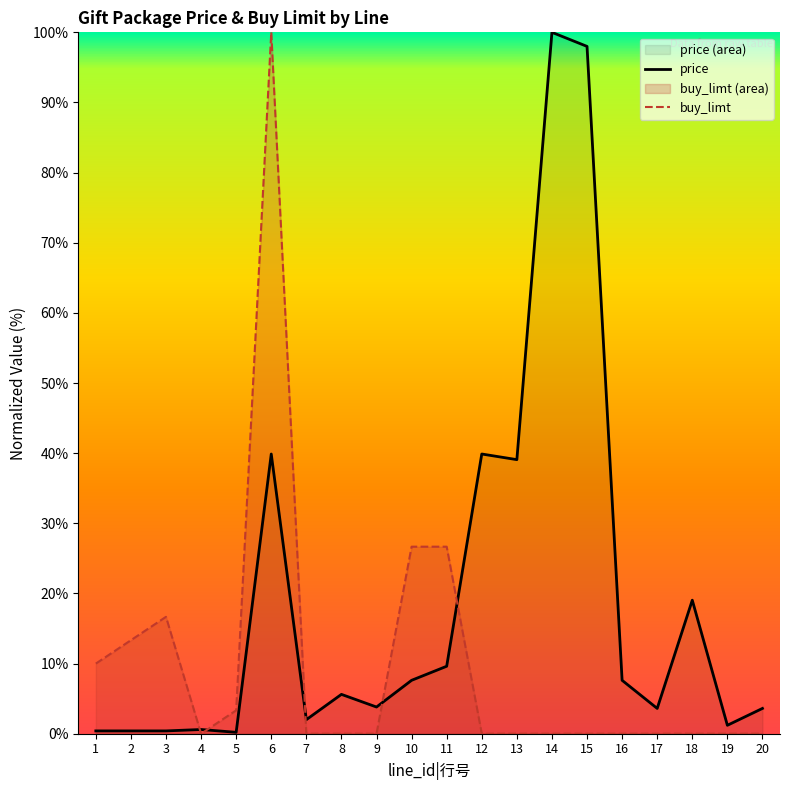

Reading right to left, extract all data points from this chart.

price: 3.6	1.2	19.0	3.6	7.6	98.0	100.0	39.1	39.9	9.6	7.6	3.8	5.6	2.0	39.9	0.2	0.6	0.4	0.4	0.4
buy_limt: 0.0	0.0	0.0	0.0	0.0	0.0	0.0	0.0	0.0	26.7	26.7	0.0	0.0	0.0	100.0	3.3	0.0	16.7	13.3	10.0